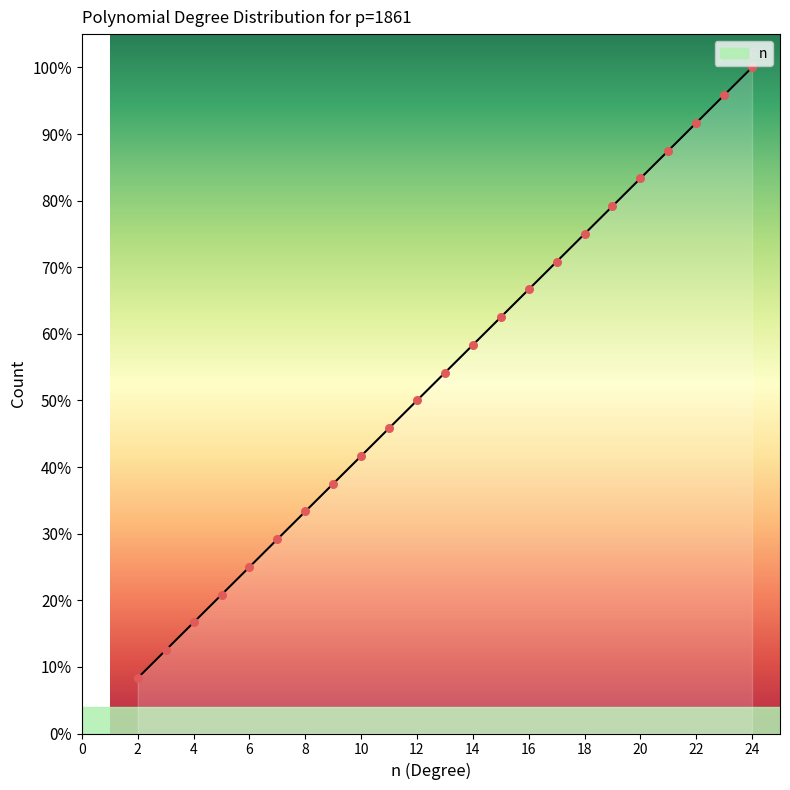

What is the ratio of the value at 17 to the value at 23?

0.7